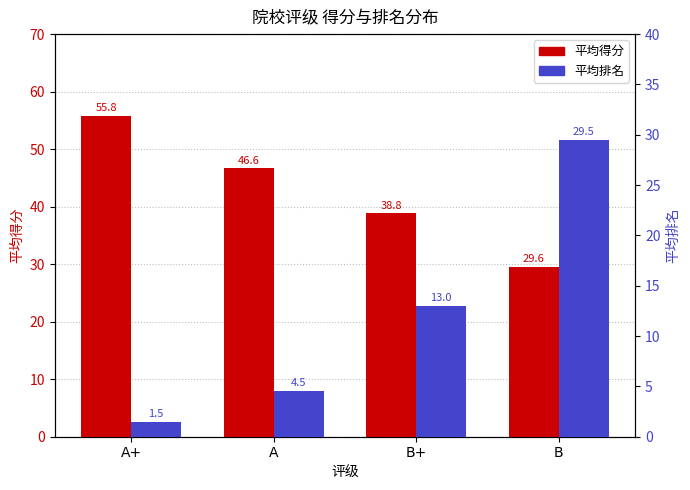

What is the lowest value of the 平均得分 series?

29.6